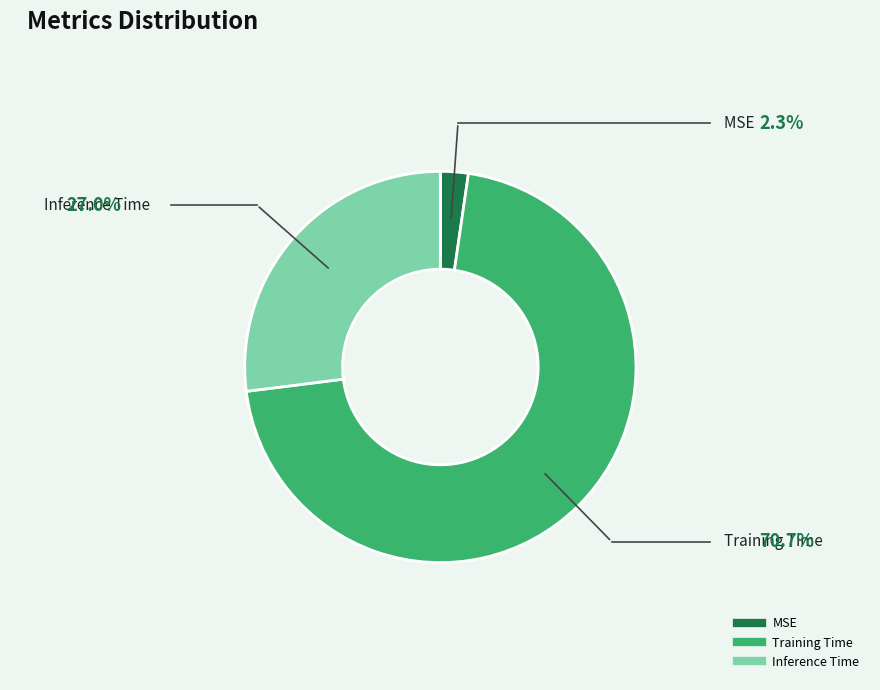

True or false: Training Time accounts for 71% of the total.

True